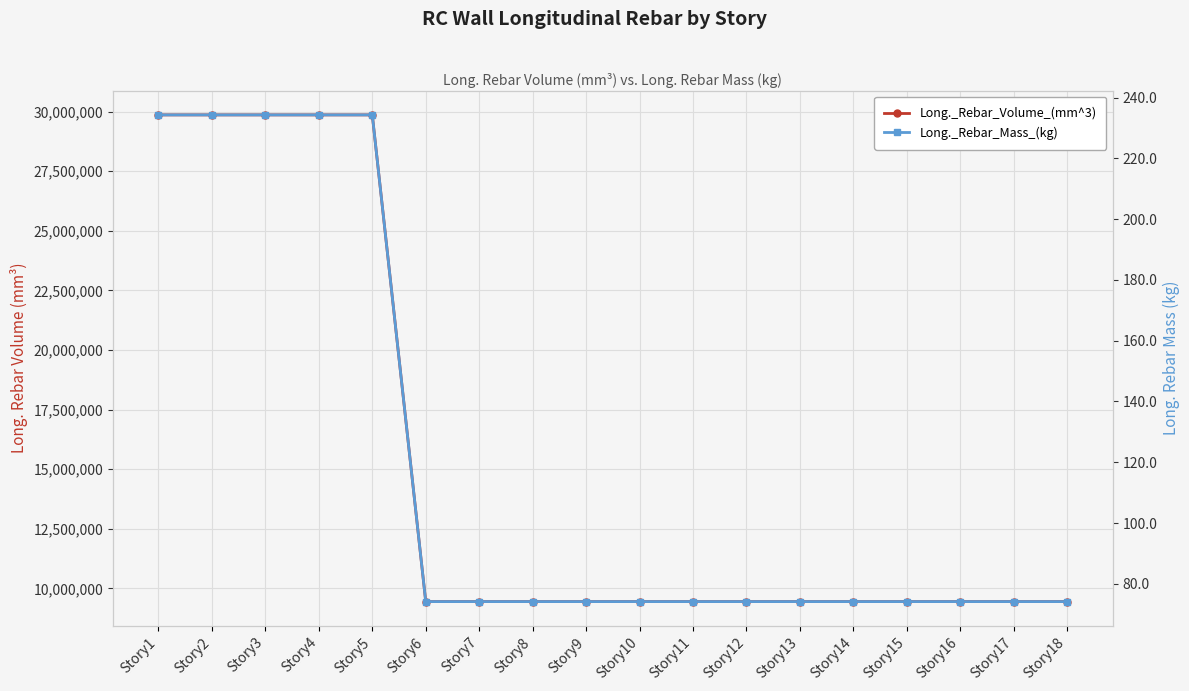

Rank the series by their maximum value, from lowest to highest.

Long._Rebar_Mass_(kg), Long._Rebar_Volume_(mm^3)